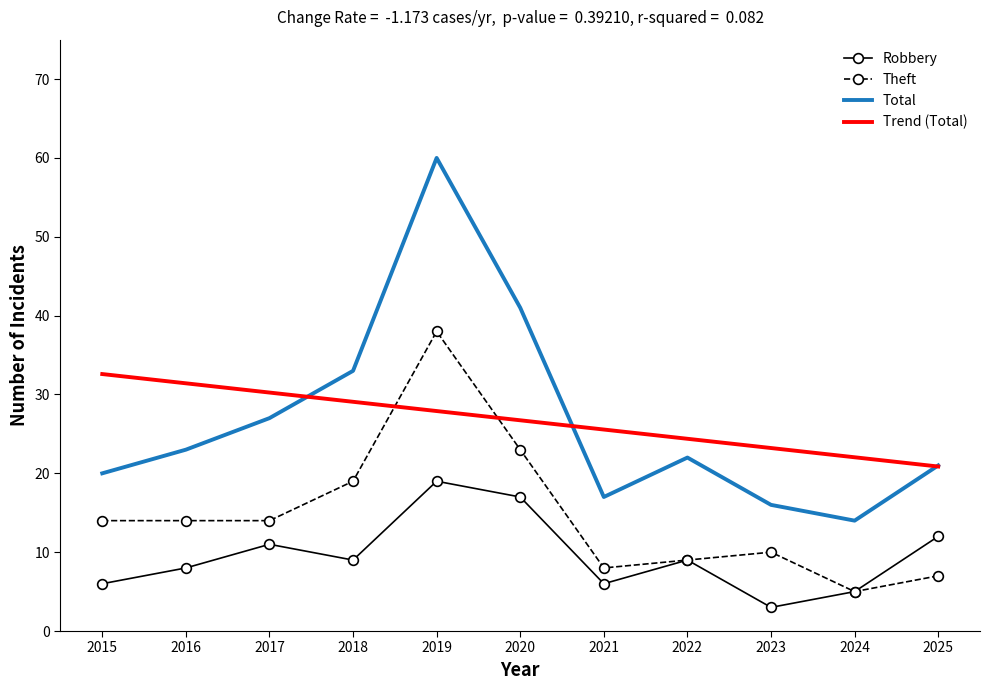

Read the Robbery value at 2022.

9.0